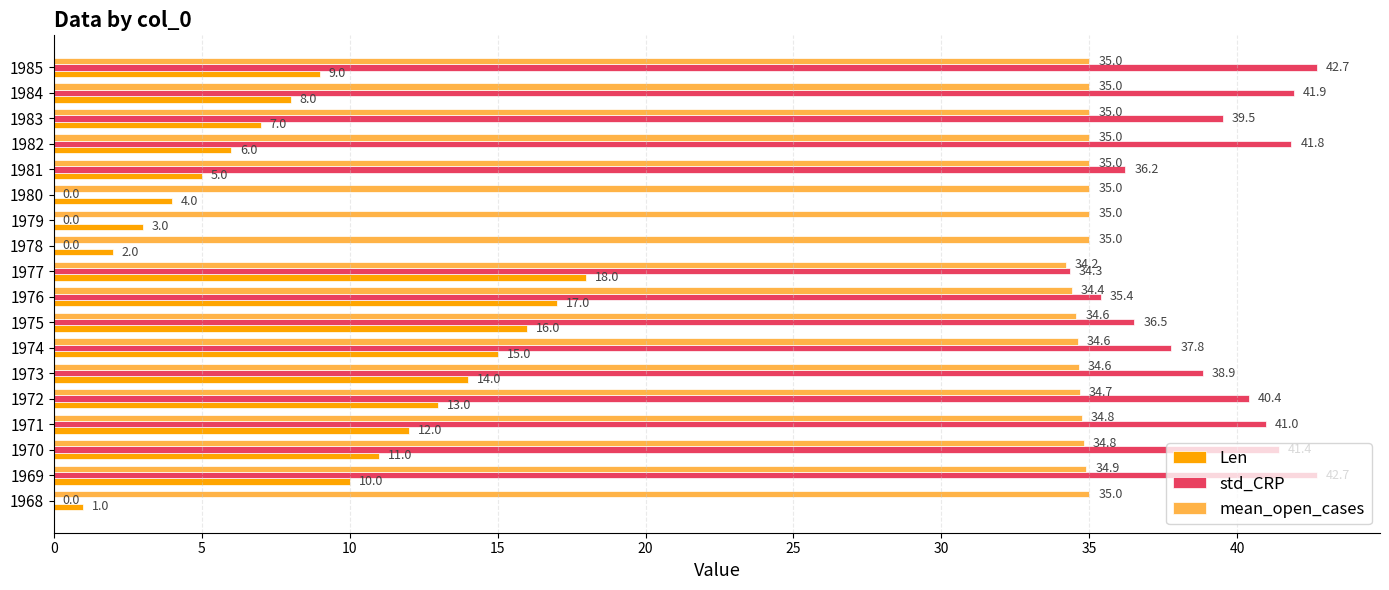

What is the sum of the std_CRP values at 1977 and 1973?

73.2